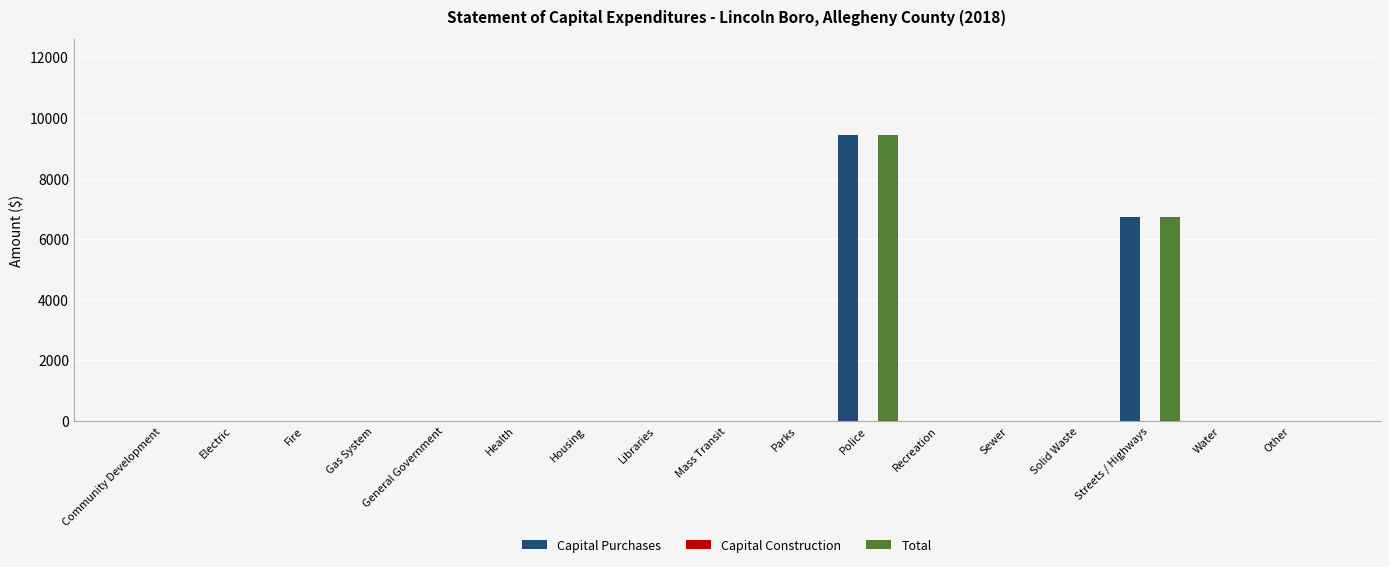

What is the maximum value for Capital Purchases?

9441